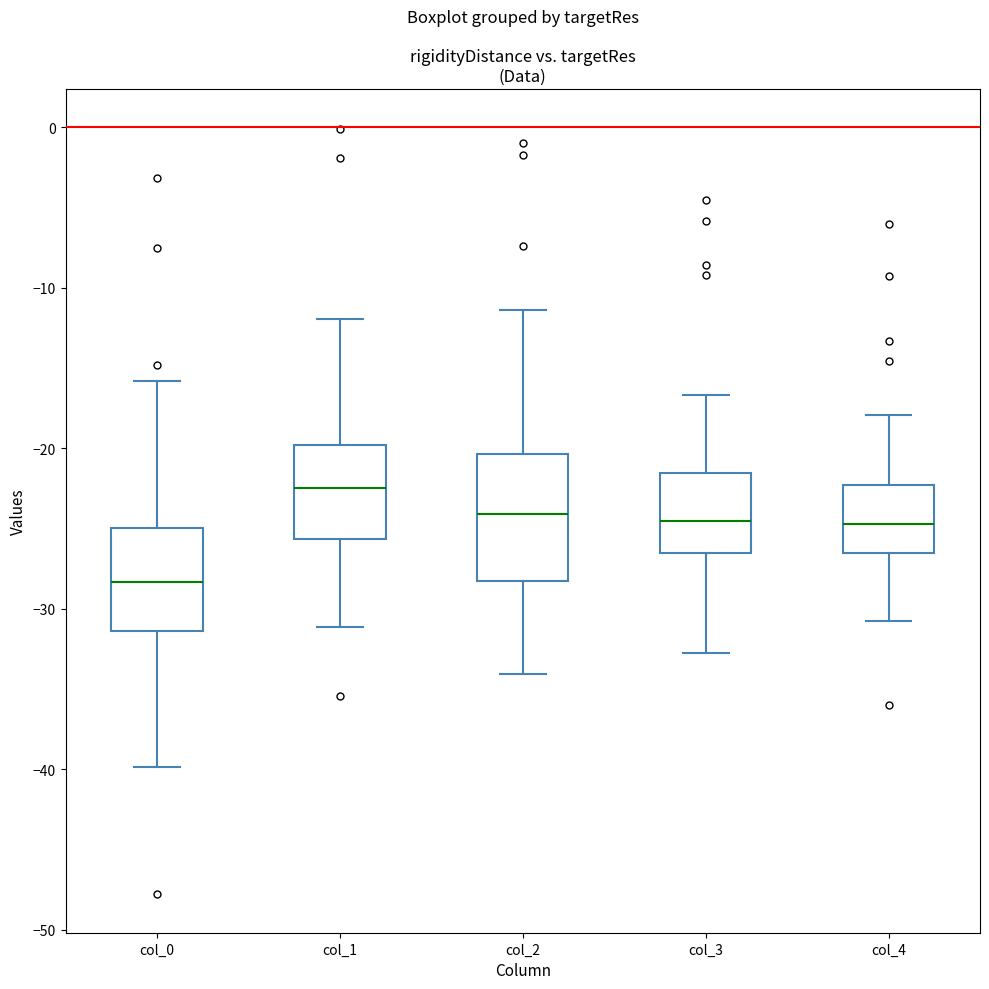

Reading left to right, read every box against the y-axis: the position of its median line, the range the box covers, and the ends of its whiskers. The values are not printed on the chart, so give them approximately, as read against the axis.

col_0: median -28, box -31 to -25, whiskers -40 to -16
col_1: median -23, box -26 to -20, whiskers -31 to -12
col_2: median -24, box -28 to -20, whiskers -34 to -11
col_3: median -25, box -27 to -22, whiskers -33 to -17
col_4: median -25, box -26 to -22, whiskers -31 to -18